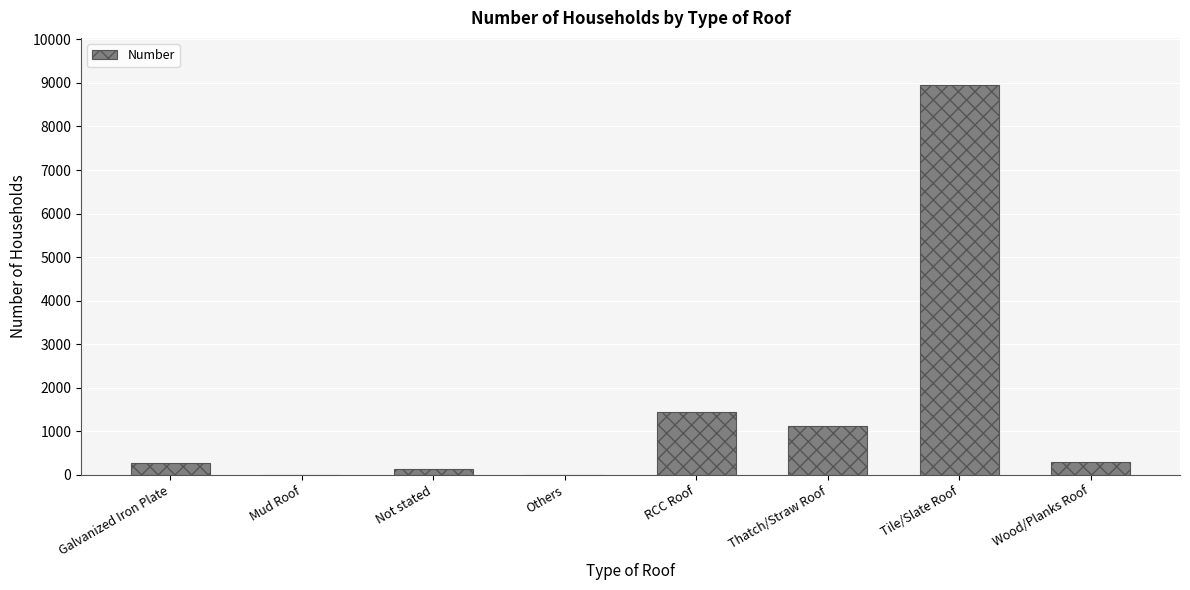

What is the change in value from Thatch/Straw Roof to Tile/Slate Roof?

+7847